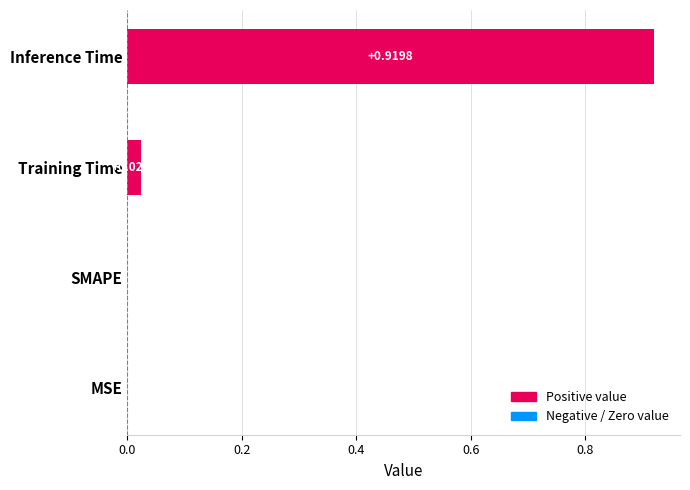

What is the change in value from Training Time to Inference Time?

+0.9